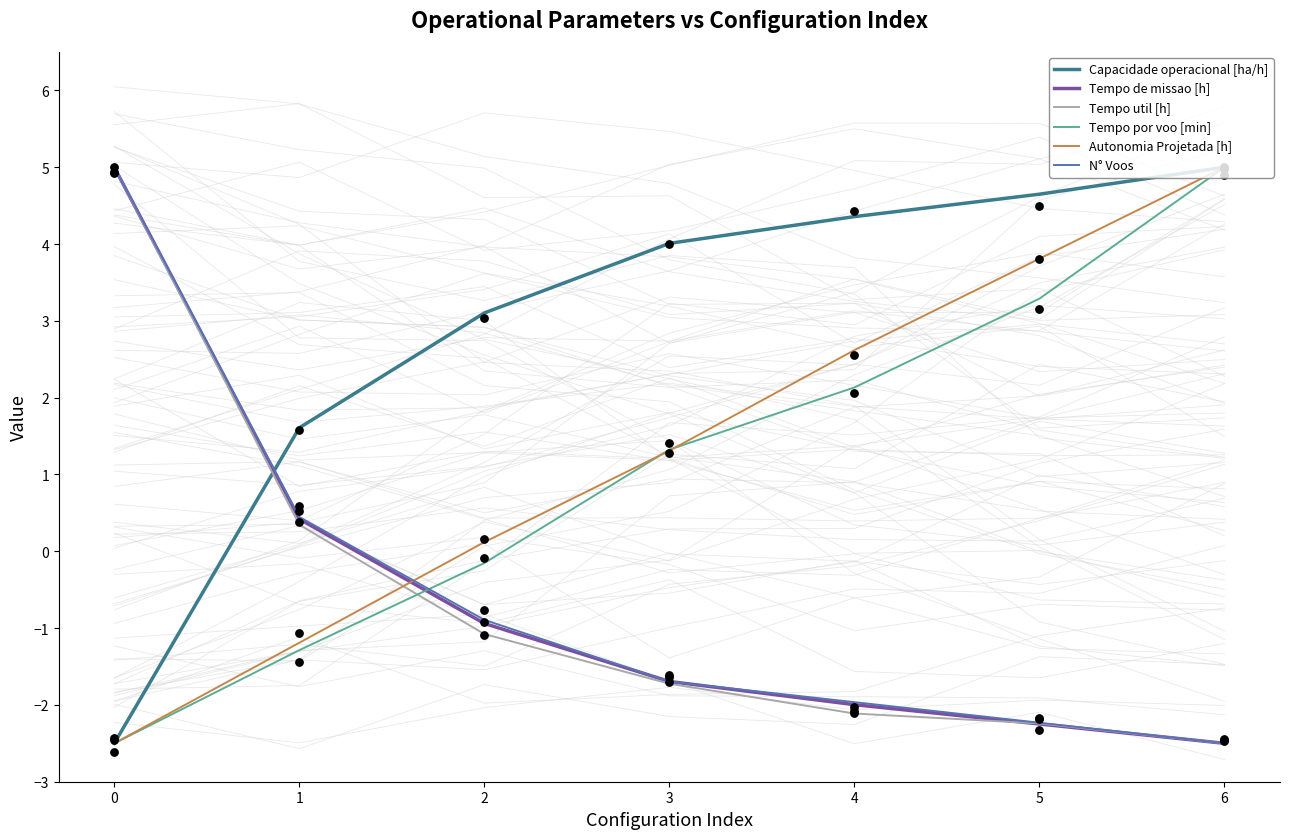

Which series has the largest total across all categories?

Capacidade operacional [ha/h]